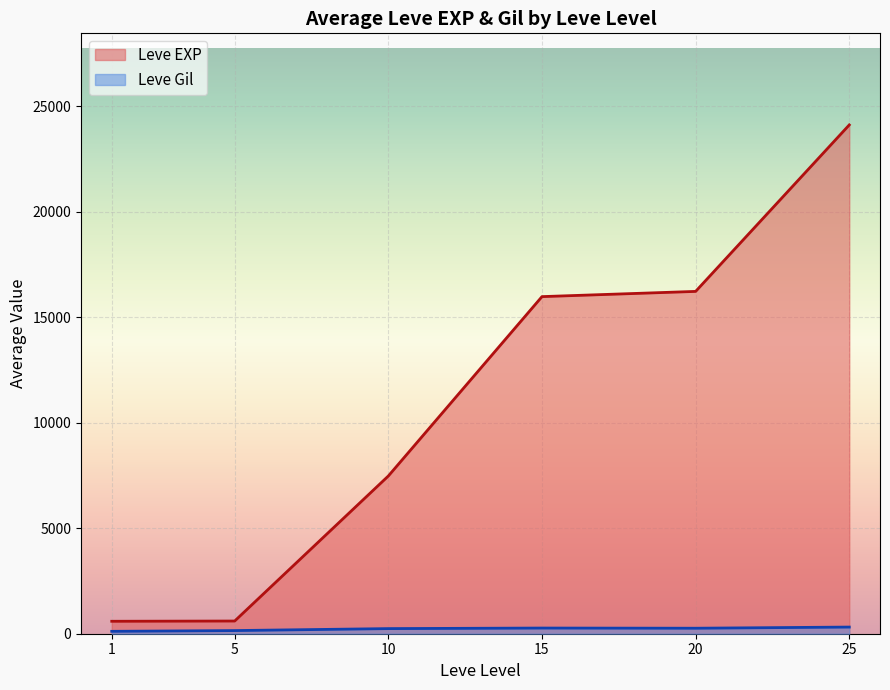

At 25, list the series in order from smallest to largest.

Leve Gil, Leve EXP